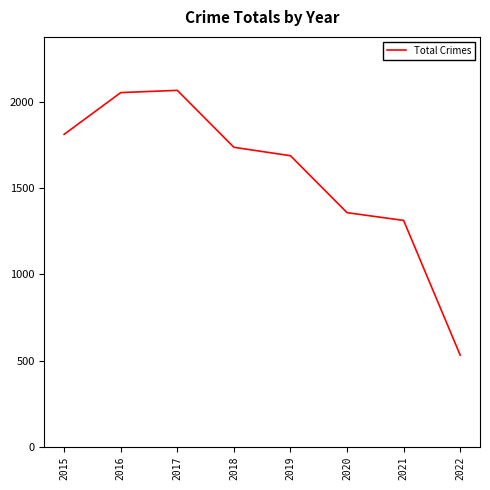

True or false: there are more than 2 points higher than both neighbors.

False